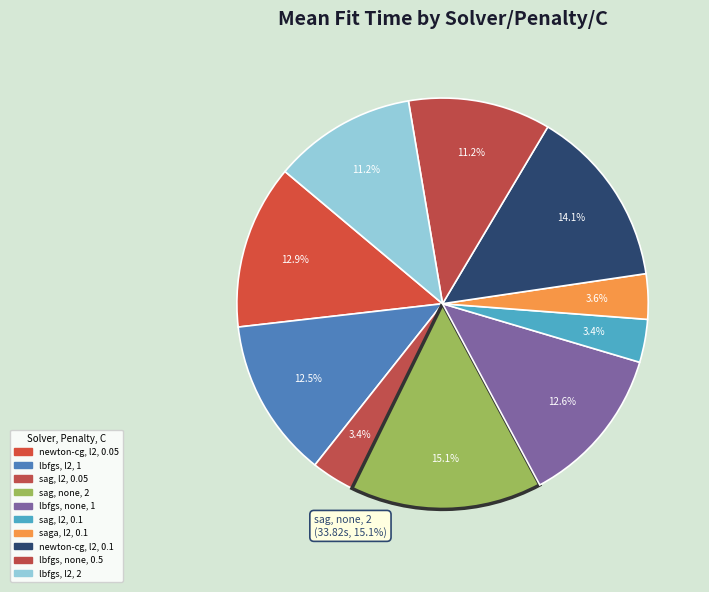

What percentage is NOT represented by sag, none, 2?

84.9%